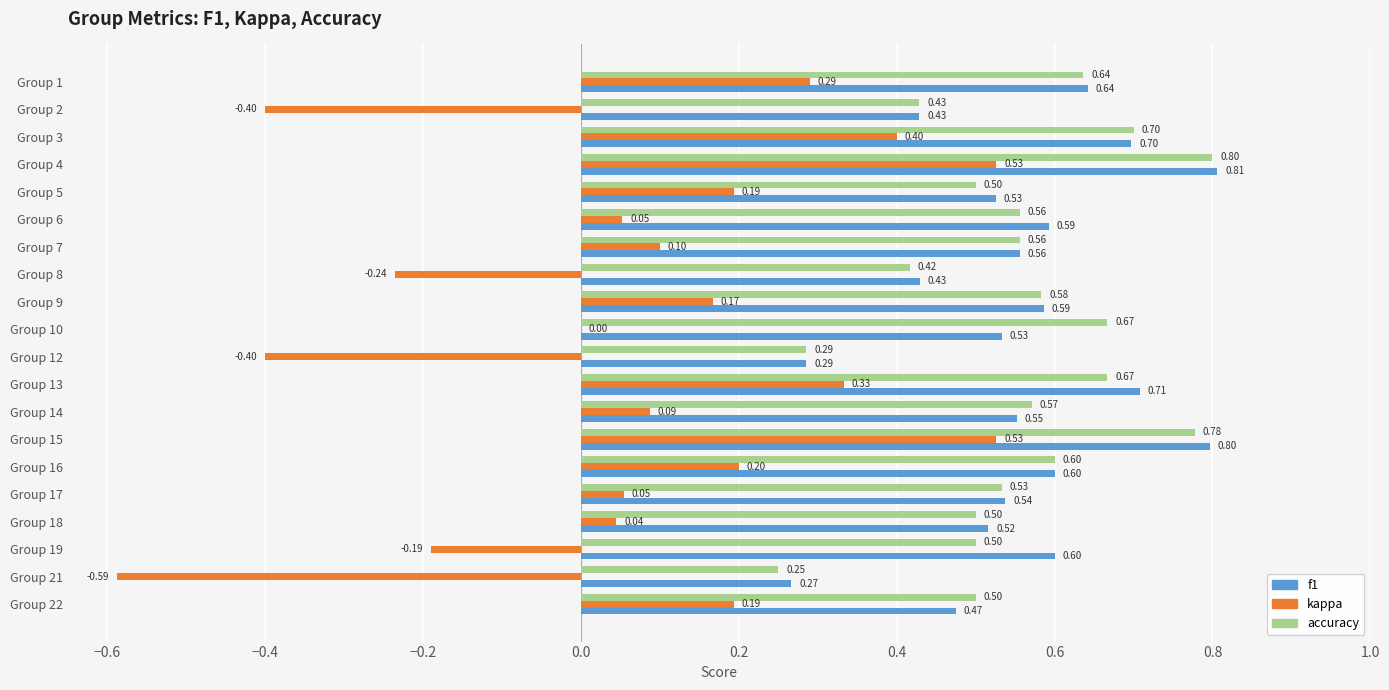

Between Group 6 and Group 19, which series saw the biggest shift?

kappa